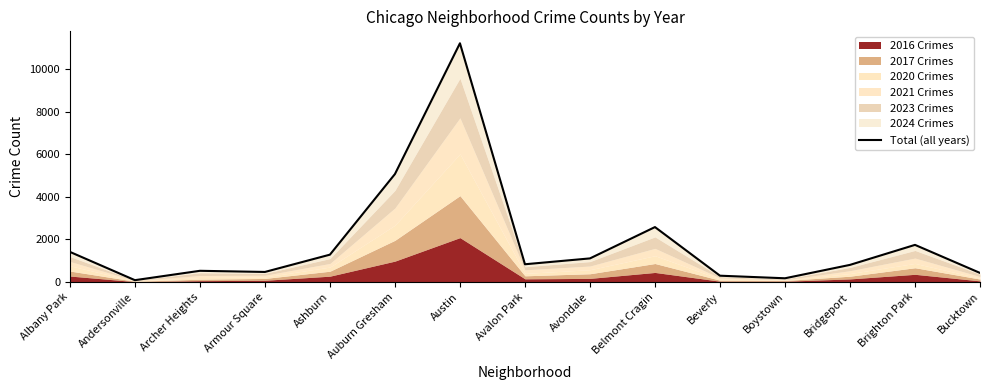

True or false: there are more than 0 points higher than both neighbors.

True